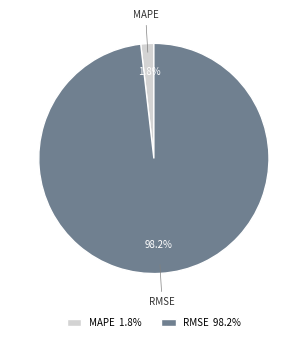

What percentage is the RMSE slice, to the nearest percent?

98%